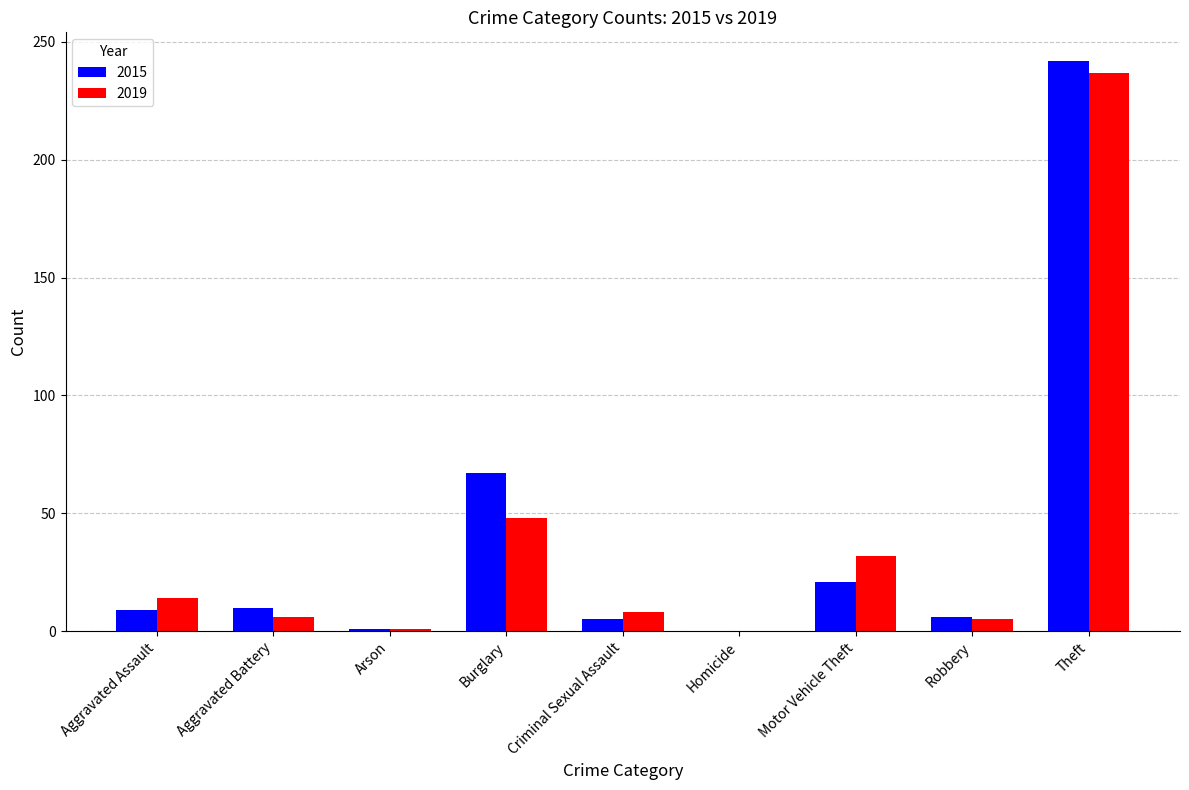

What is the total value across all series at Burglary?

115